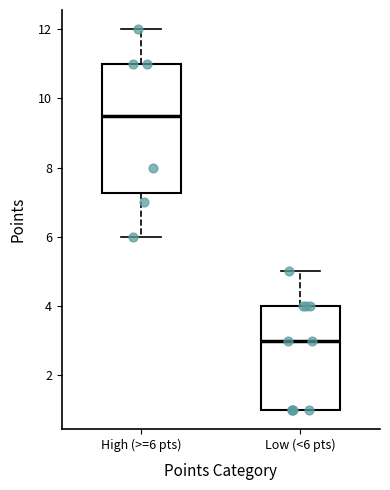

Where is the lower edge of the box for High (>=6 pts) on the y-axis? The values are not printed on the chart, so give them approximately, as read against the axis.

7.2